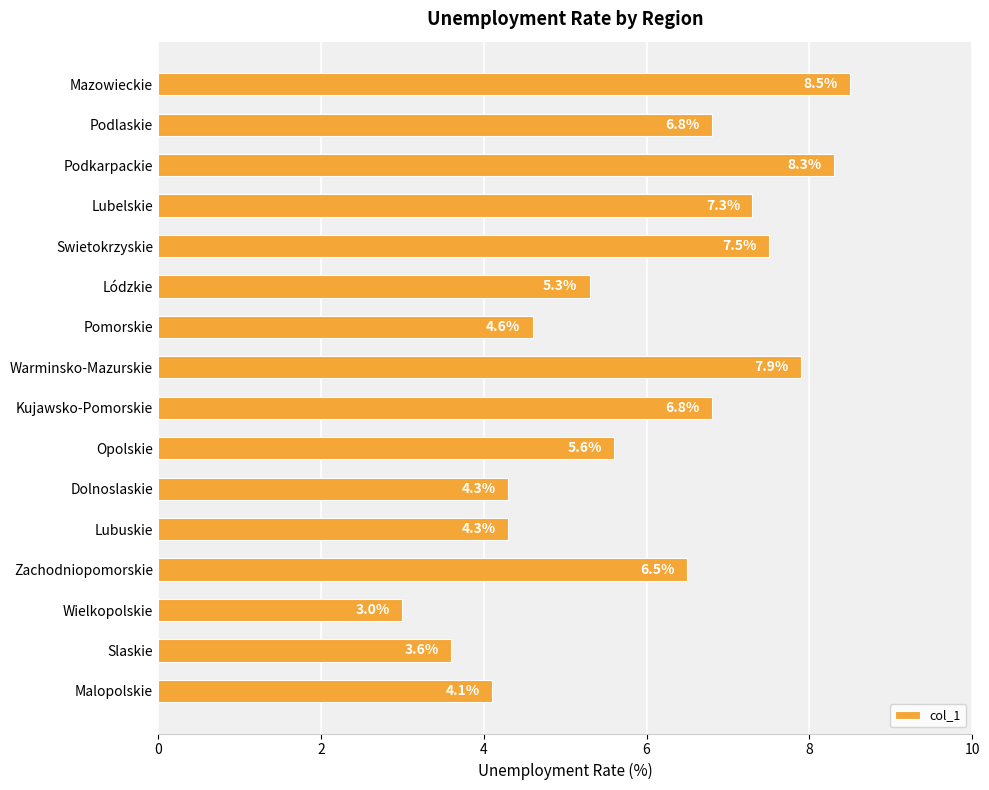

Reading top to bottom, what are all the values shown in this chart?

8.5	6.8	8.3	7.3	7.5	5.3	4.6	7.9	6.8	5.6	4.3	4.3	6.5	3.0	3.6	4.1